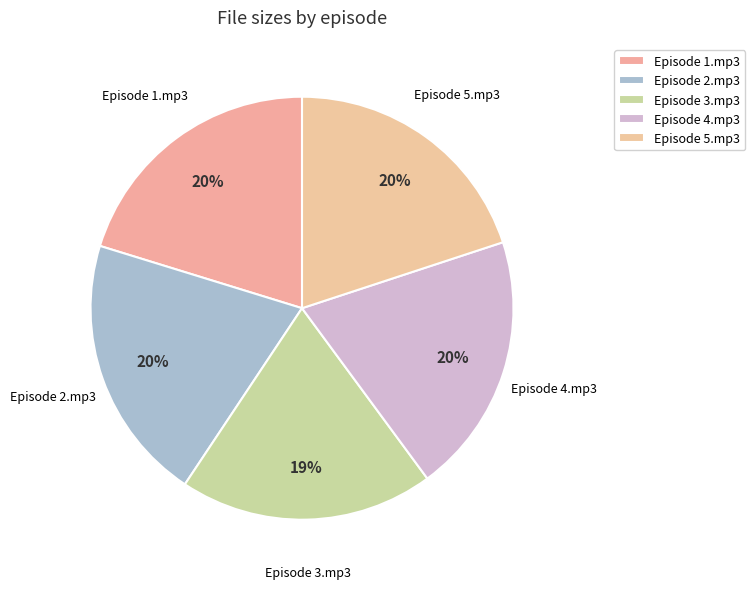

What percentage do Episode 5.mp3 and Episode 4.mp3 together represent?

39.9%